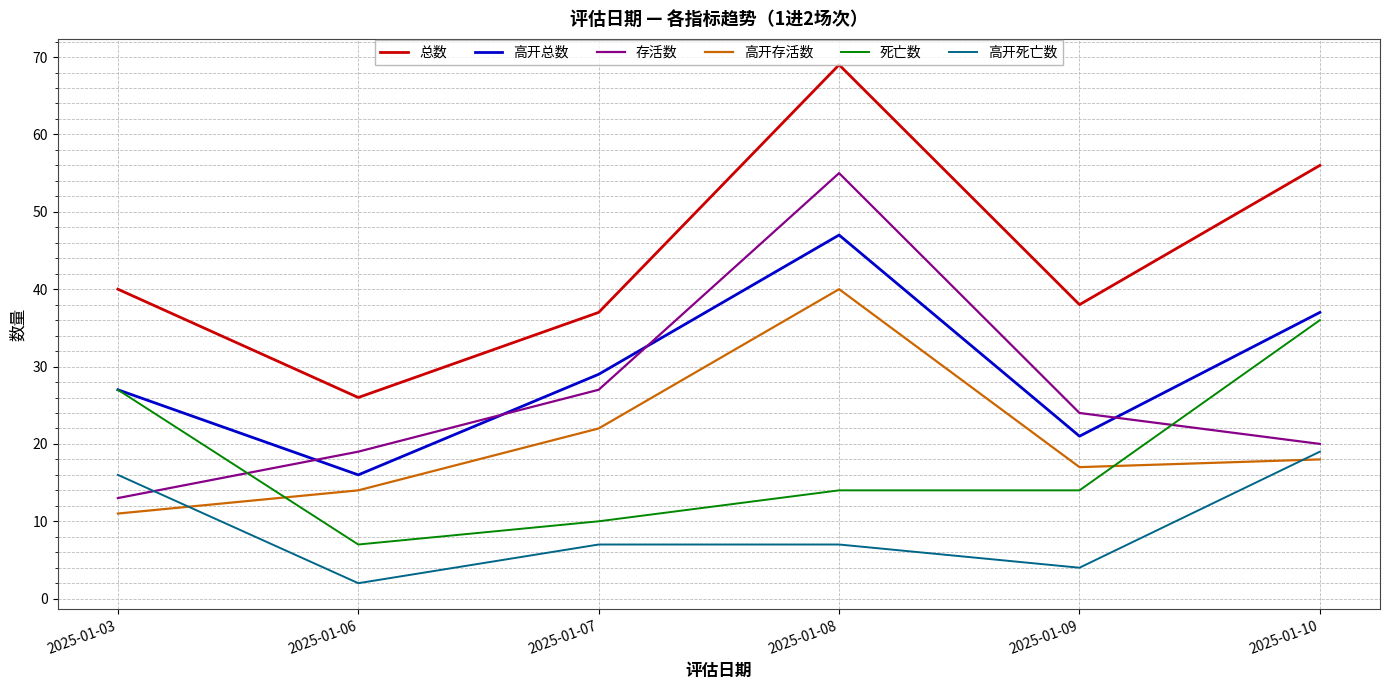

True or false: 总数 and 存活数 intersect in this chart.

False